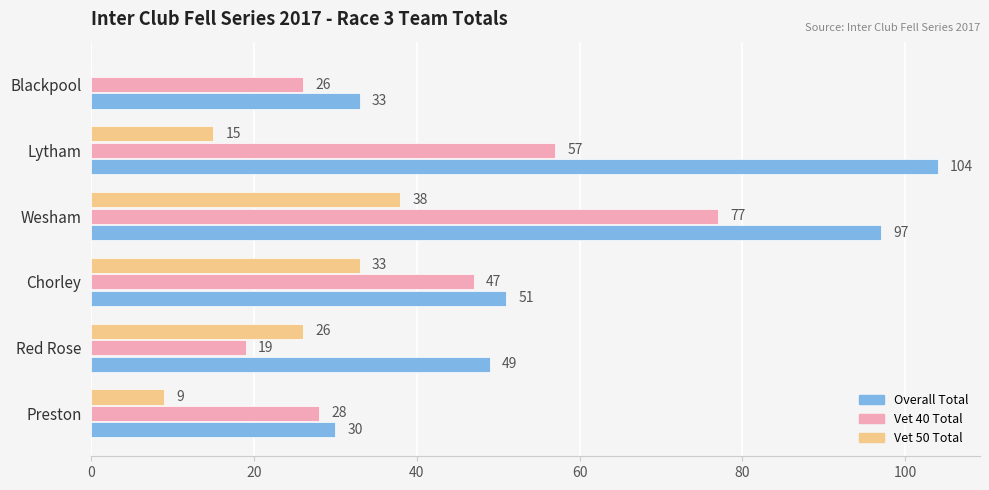

Between Lytham and Blackpool, which series saw the biggest shift?

Overall Total